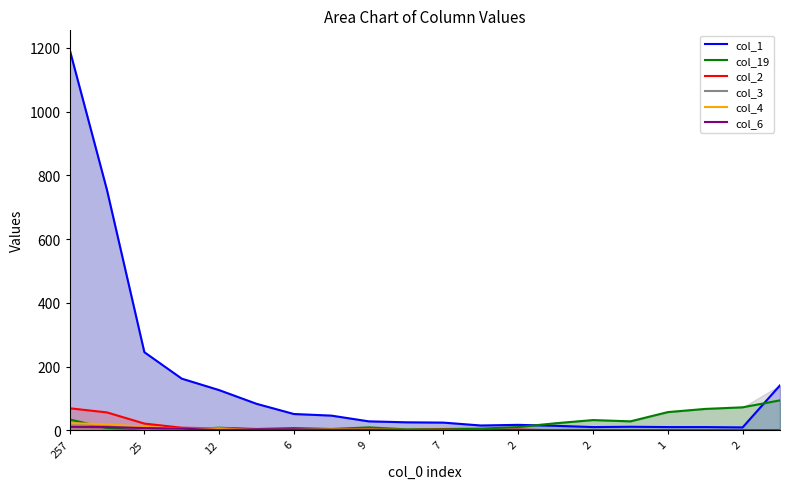

What are all the series names shown in the legend?

col_1, col_19, col_2, col_3, col_4, col_6